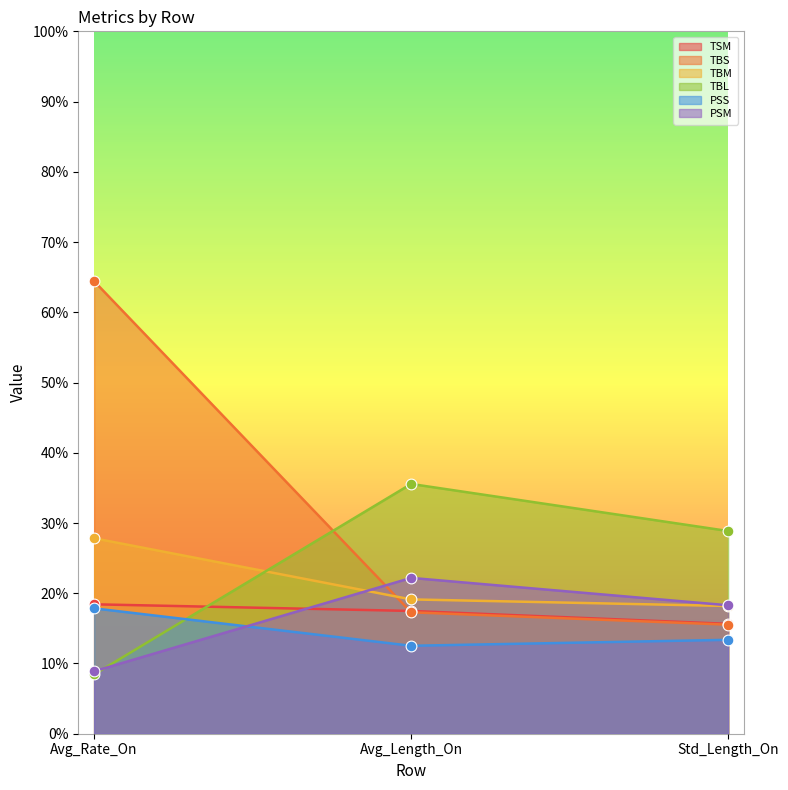

Is the value of TSM at Avg_Length_On greater than the value of TBS at Avg_Rate_On?

No